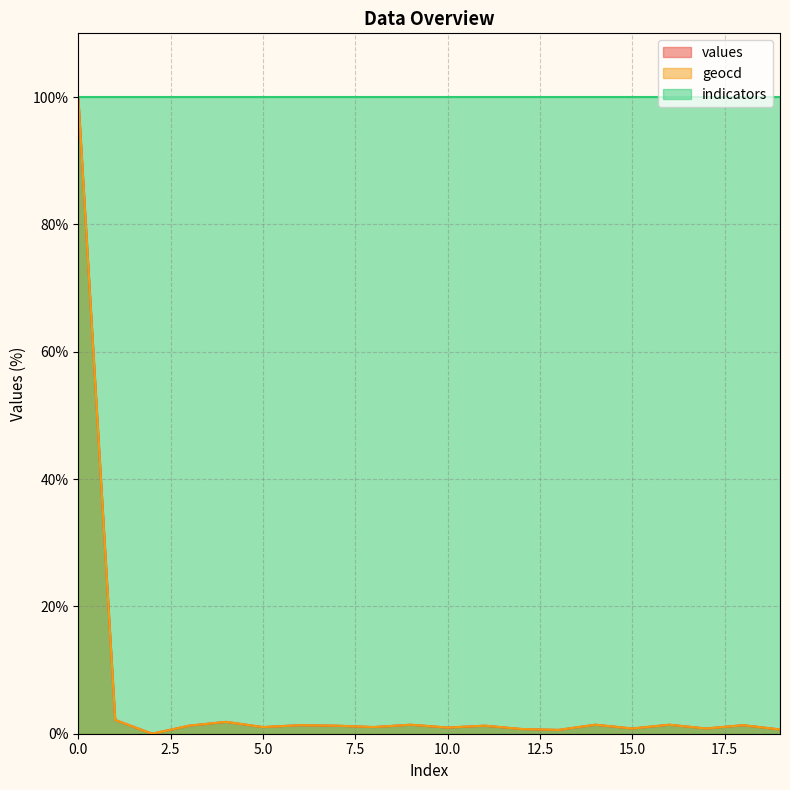

Which series has the largest total across all categories?

indicators